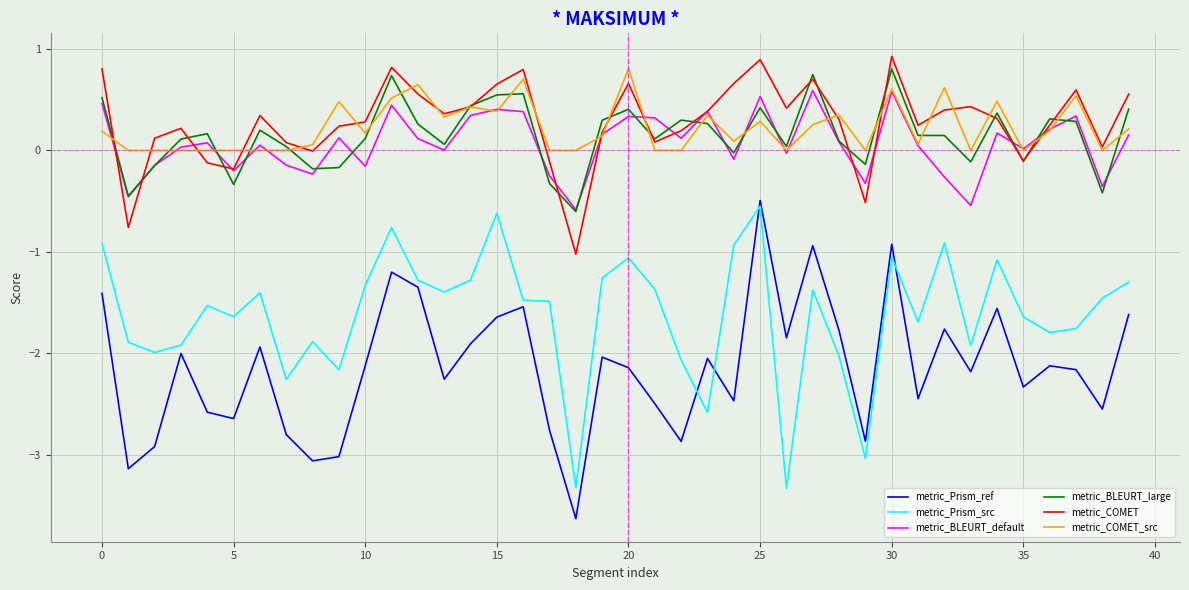

True or false: metric_Prism_ref and metric_BLEURT_large intersect in this chart.

False